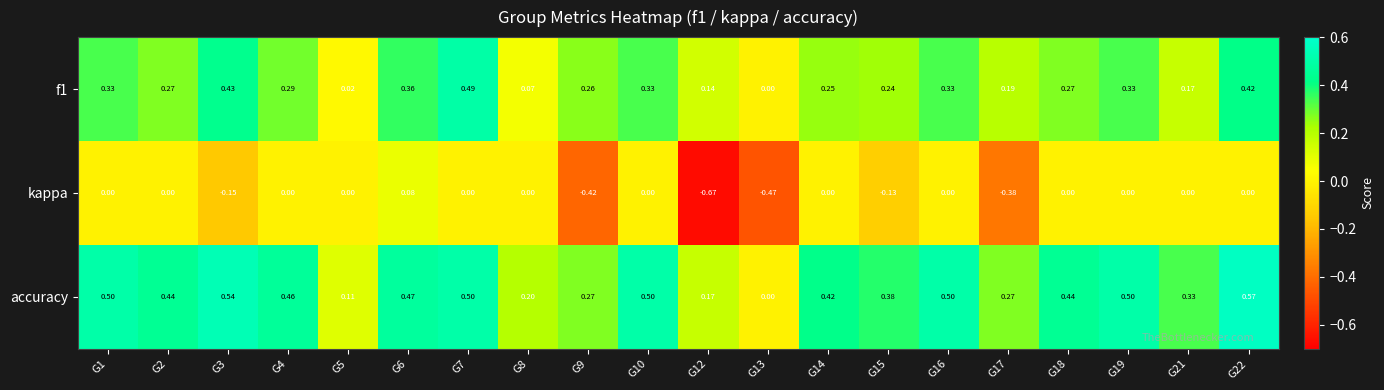

Which series has the largest total across all categories?

accuracy